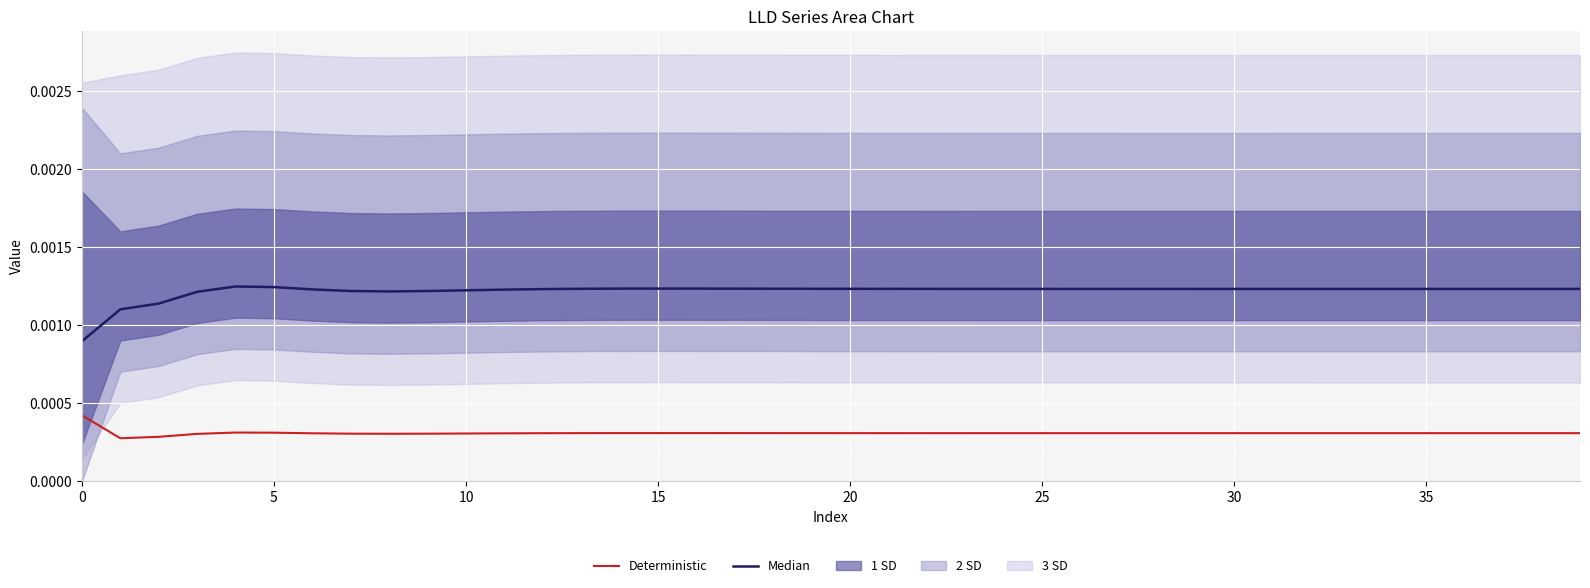

How many Deterministic values are between 0 and 1?

40